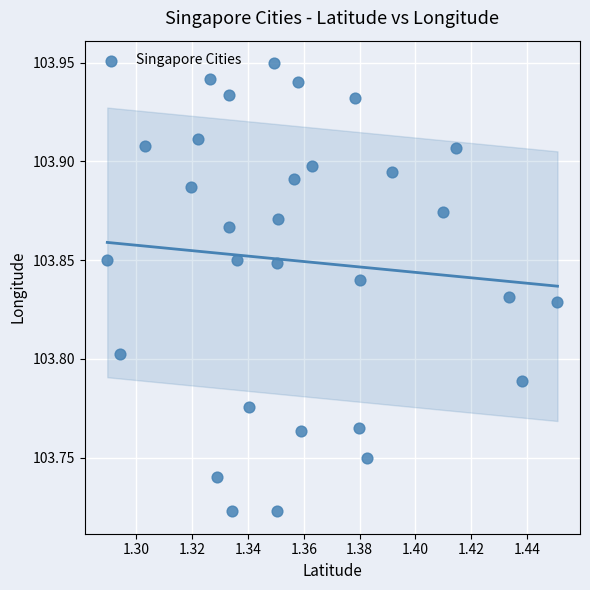

How many points are shown in the scatter plot?

30